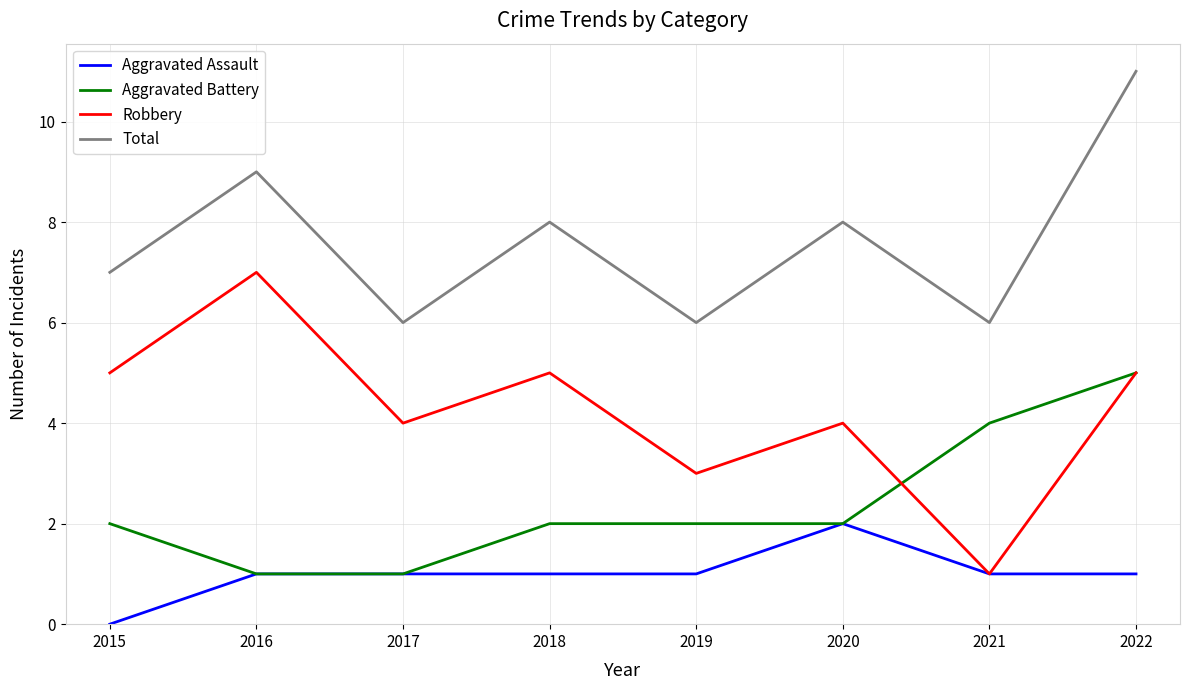

Which series has the largest range (max minus min)?

Robbery